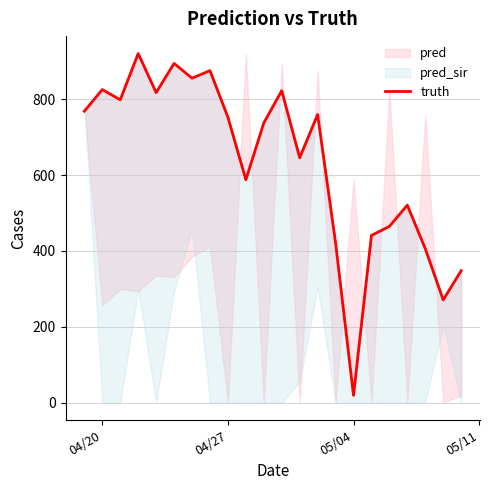

How many lines are shown in the chart?

1